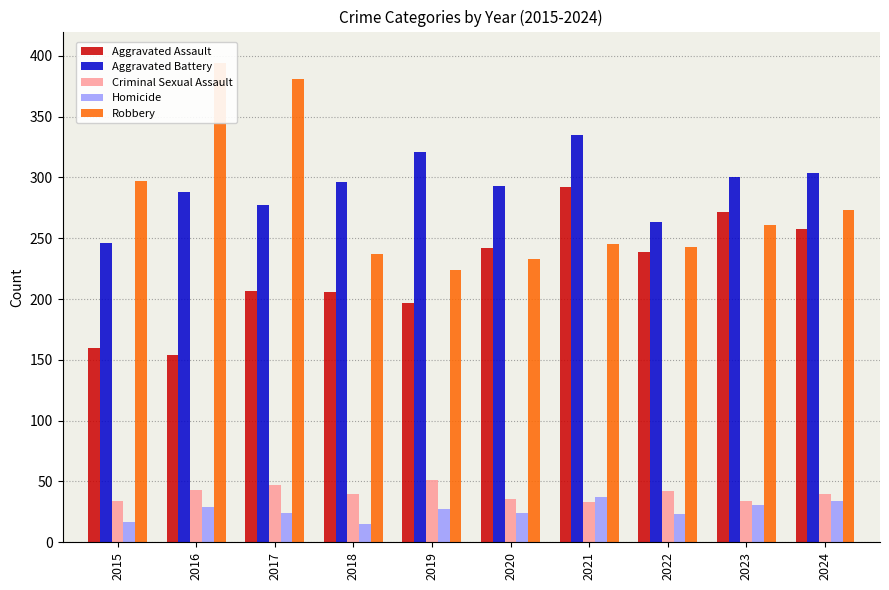

At how many categories does at least one series exceed 79?

10